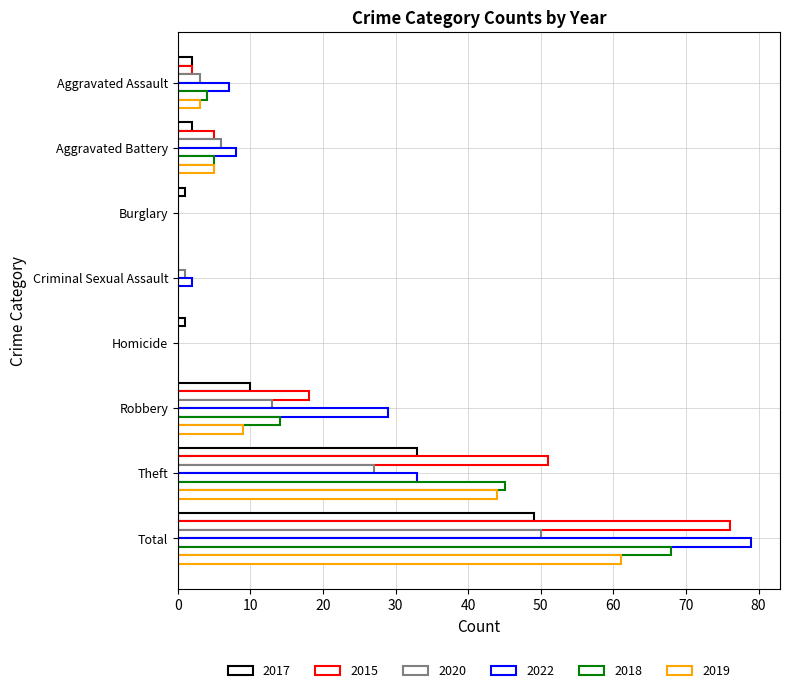

Count the number of data series in this chart.

6